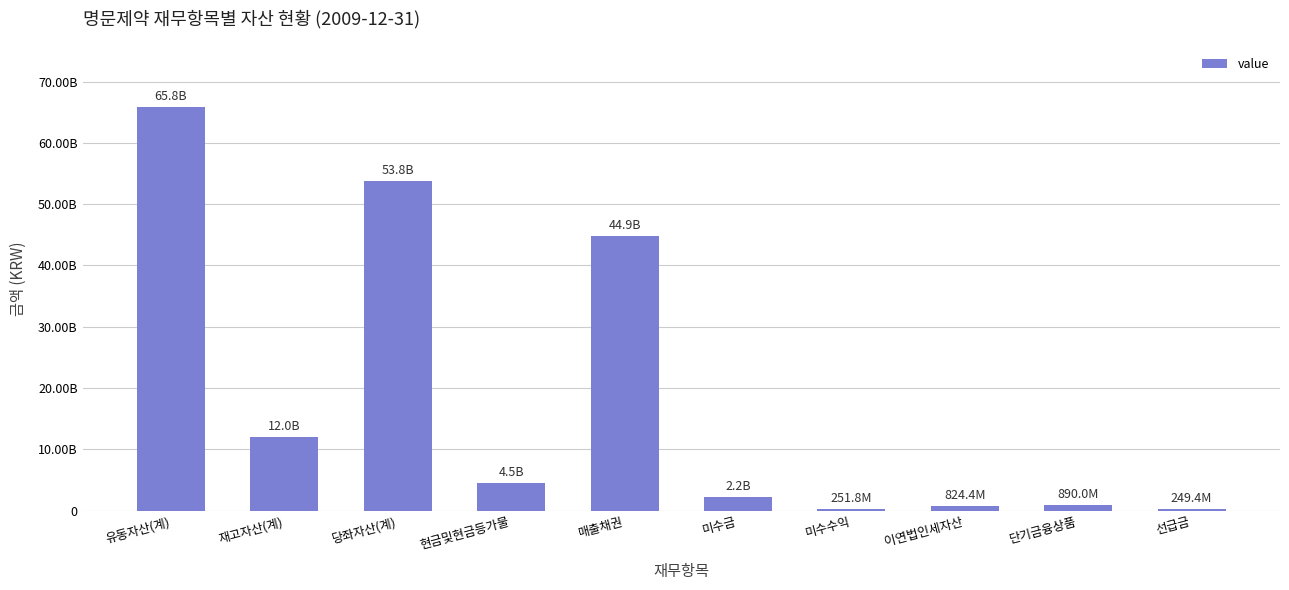

The chart shows a value of 1282361902 at 이연법인세자산. True or false?

False